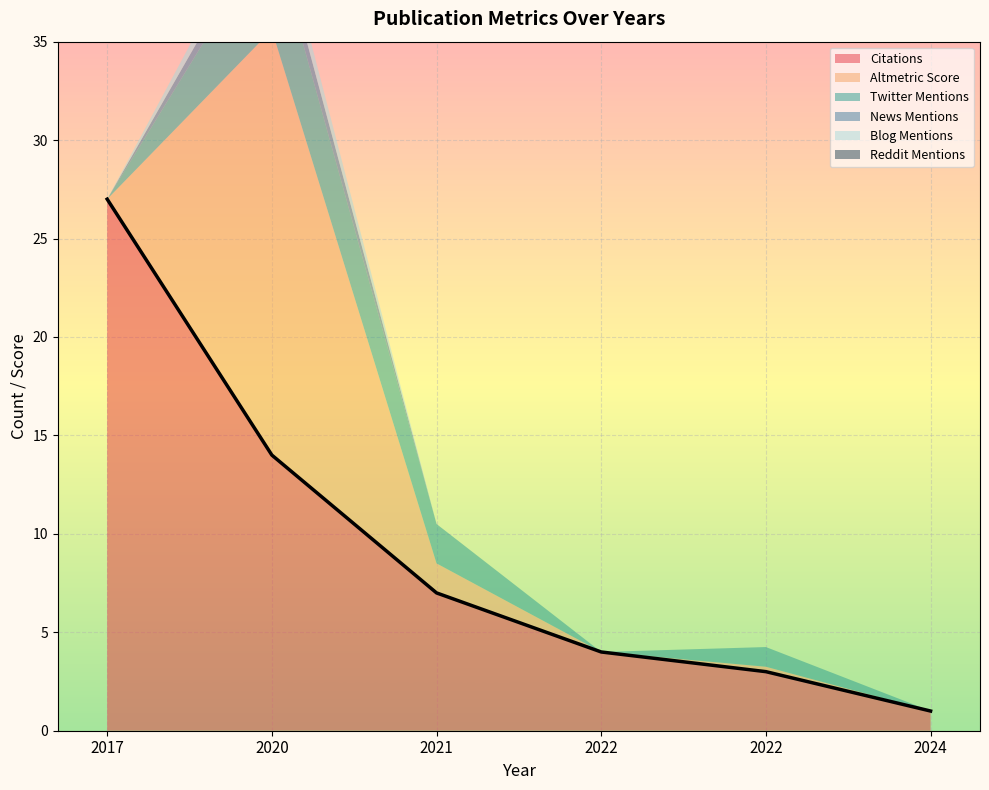

True or false: Altmetric Score has more than 0 points higher than both neighbors.

True